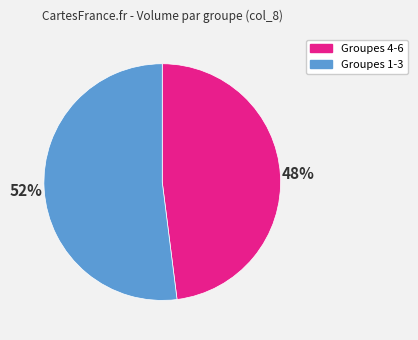

How many segments does this pie chart have?

2